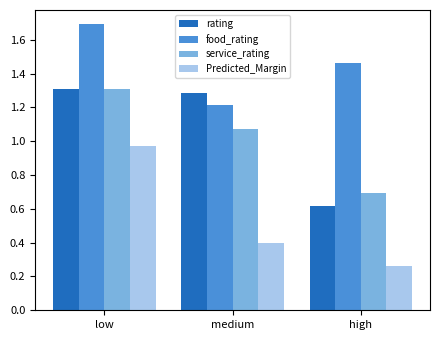

At which label is food_rating closest to 1?

medium